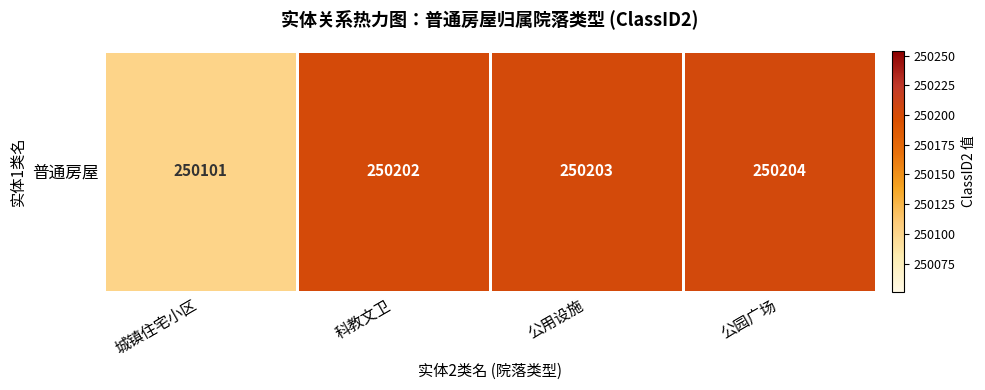

What is the difference between the values at 公园广场 and 科教文卫?

2